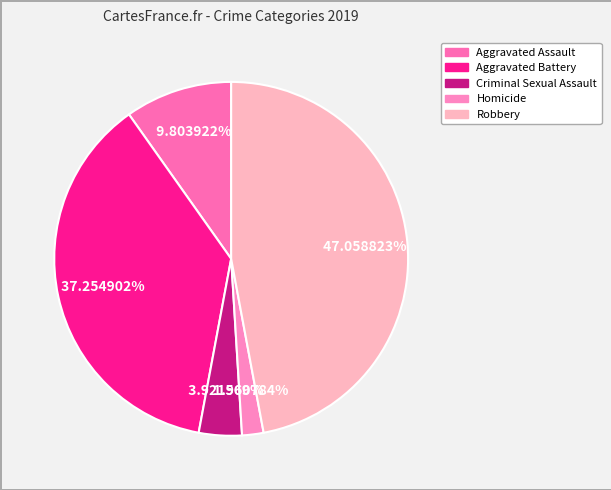

To the nearest percent, what portion does Homicide represent?

2%